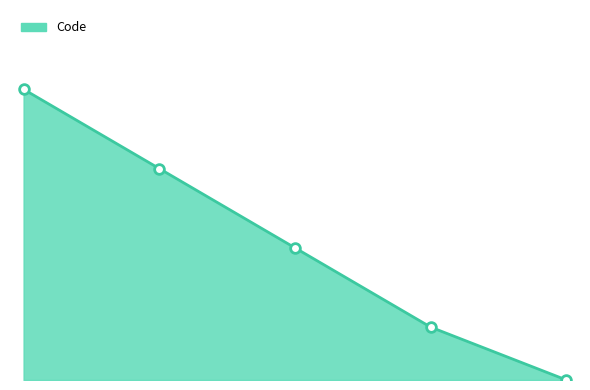

Does the chart display data point markers on the line(s)?

No